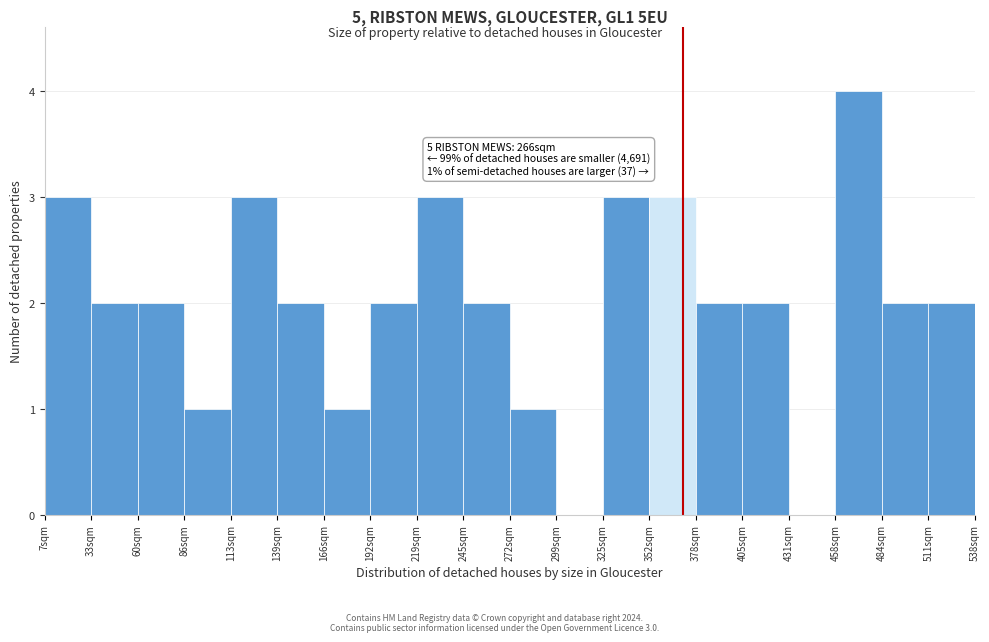

Which range on the x-axis has the tallest bar?

460 to 485